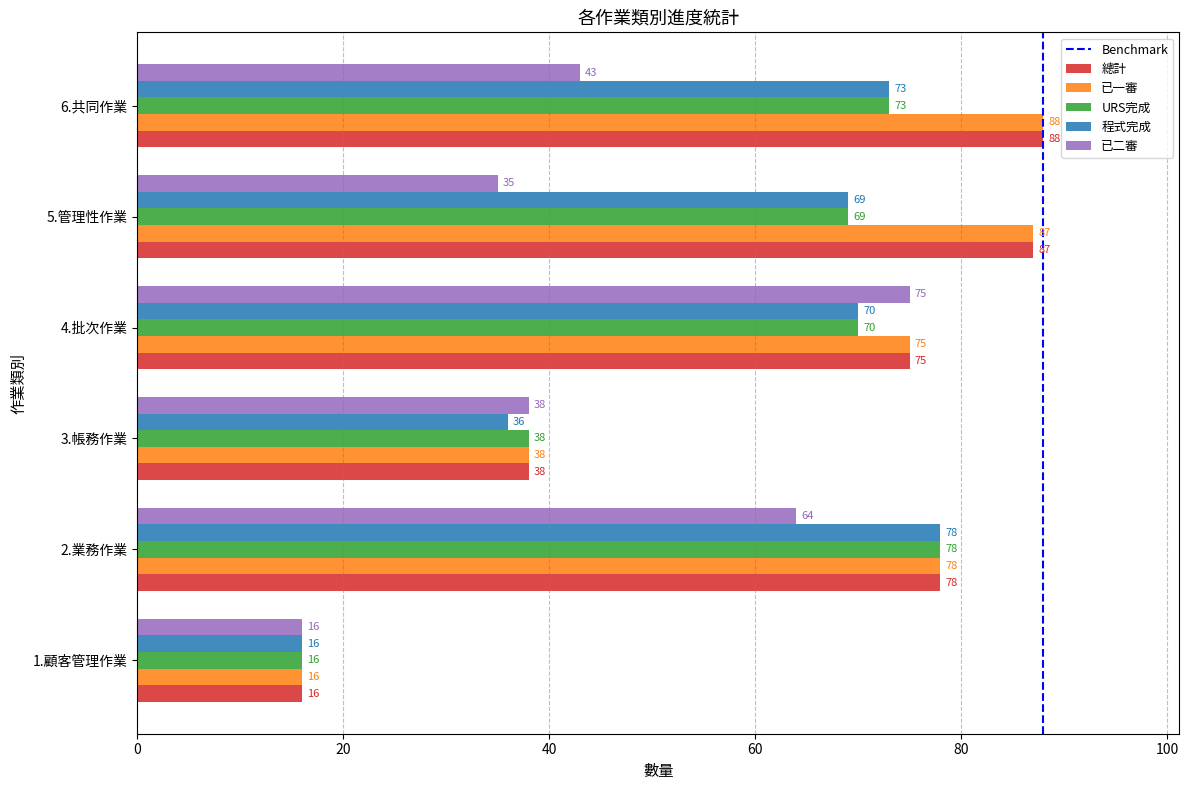

What is the sum of all 已一審 values?

382